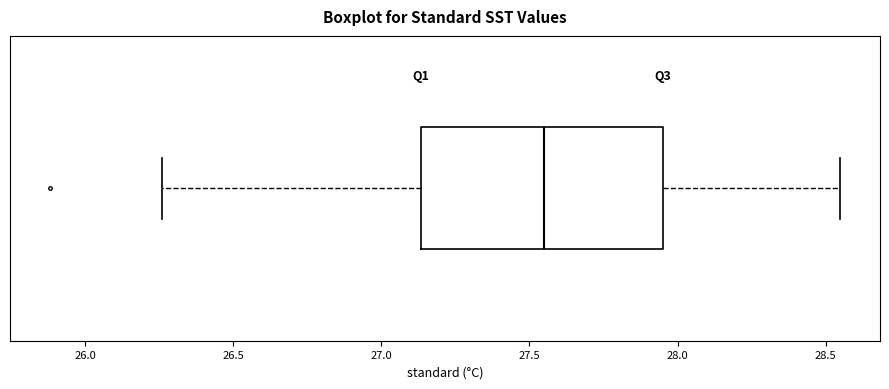

Where does the median line of the box sit on the x-axis? The values are not printed on the chart, so give them approximately, as read against the axis.

27.55